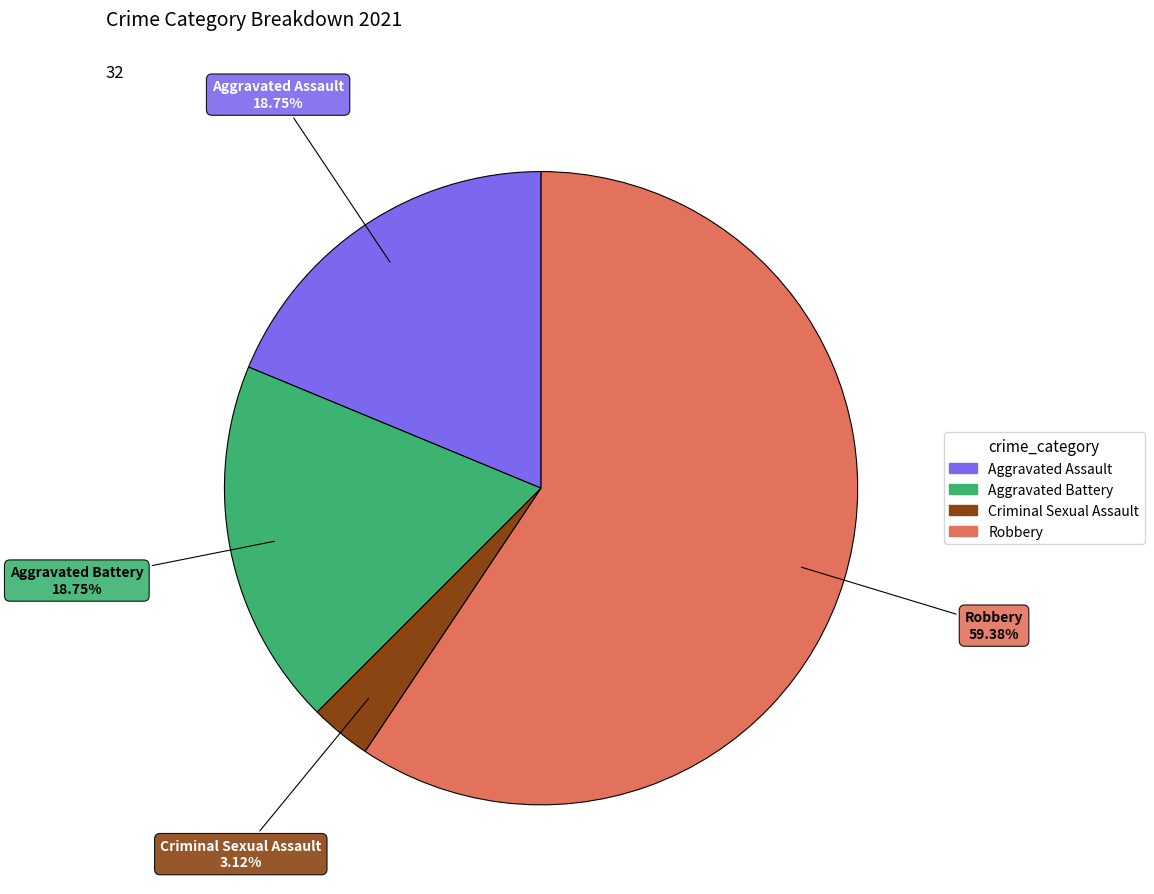

What percentage is the Robbery slice, to the nearest percent?

59%